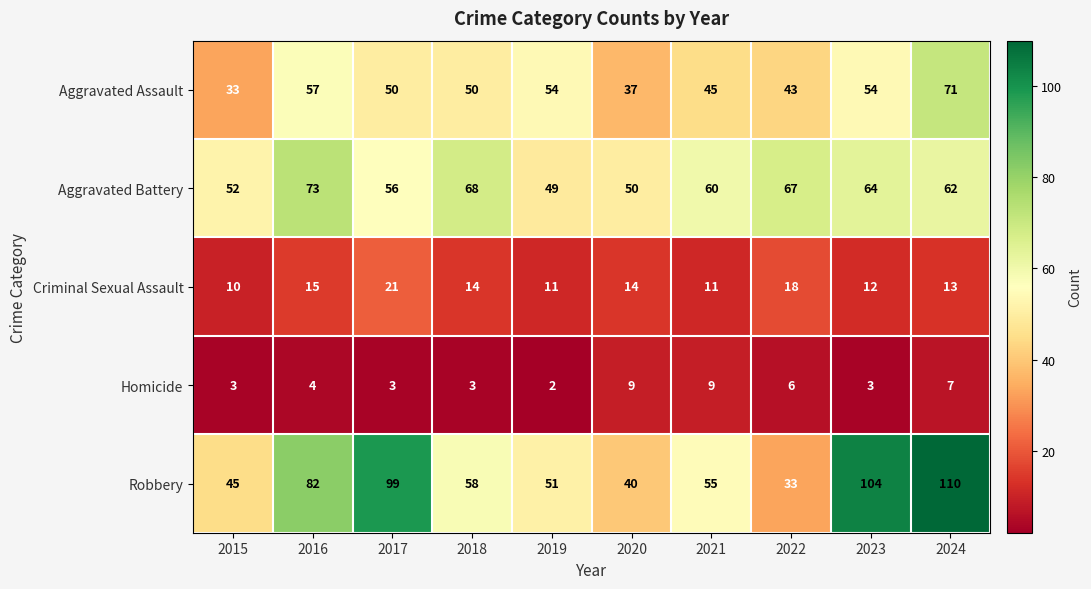

Is it true that Criminal Sexual Assault equals 3 at 2021?

False